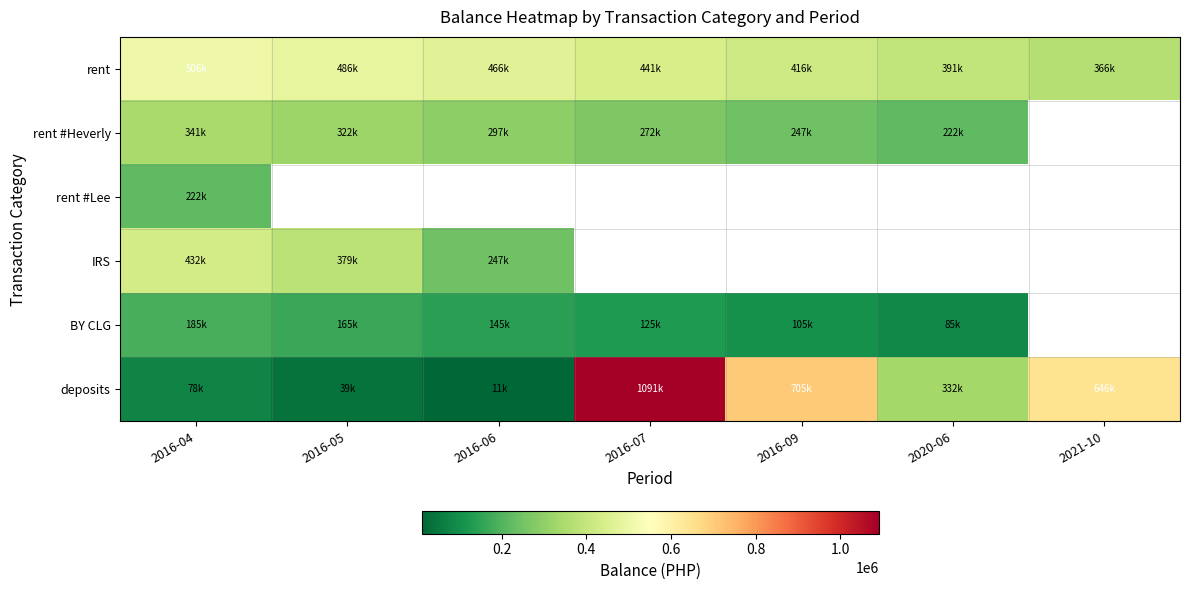

What is the maximum value for rent #Lee?

221542.7